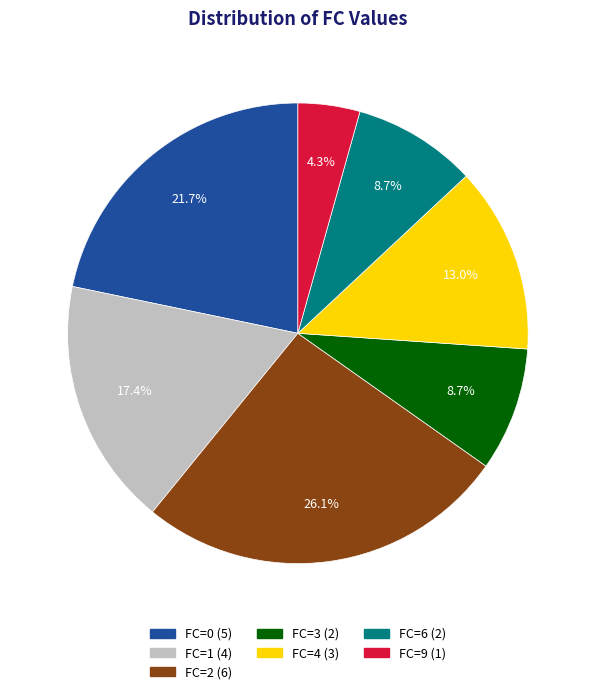

Approximately how many times larger is the value at FC=9 compared to FC=4?

0.3